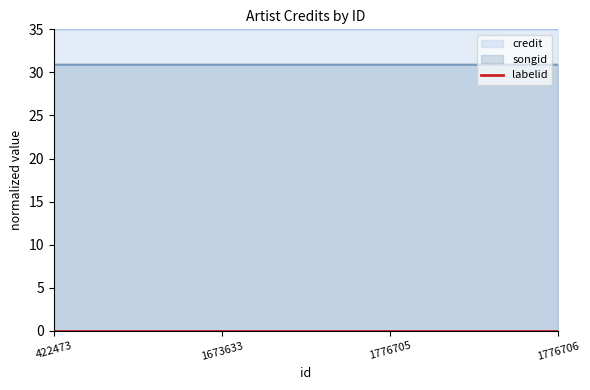

How many values in the credit series are below 35?

2